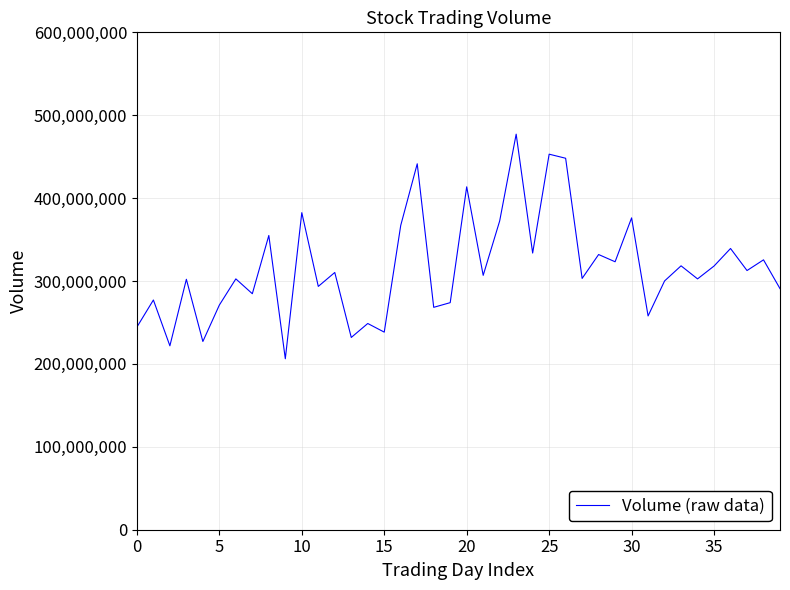

What is the difference between the maximum and minimum values?

270926600